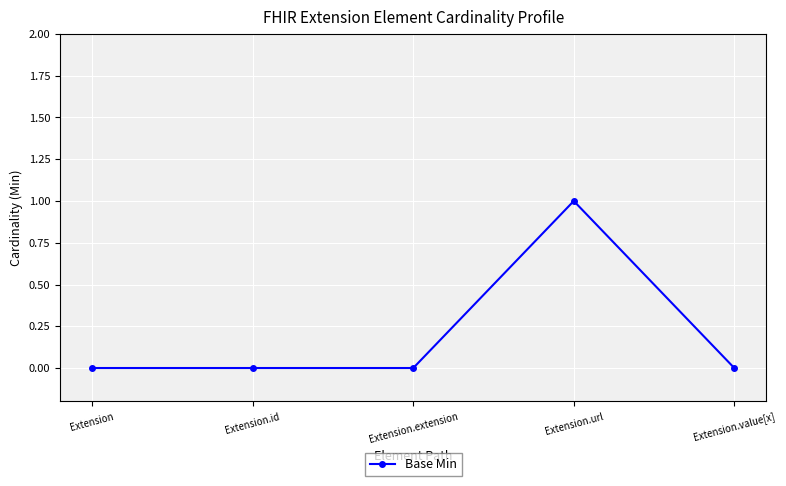

Is it true that the value at Extension.id is -1?

False